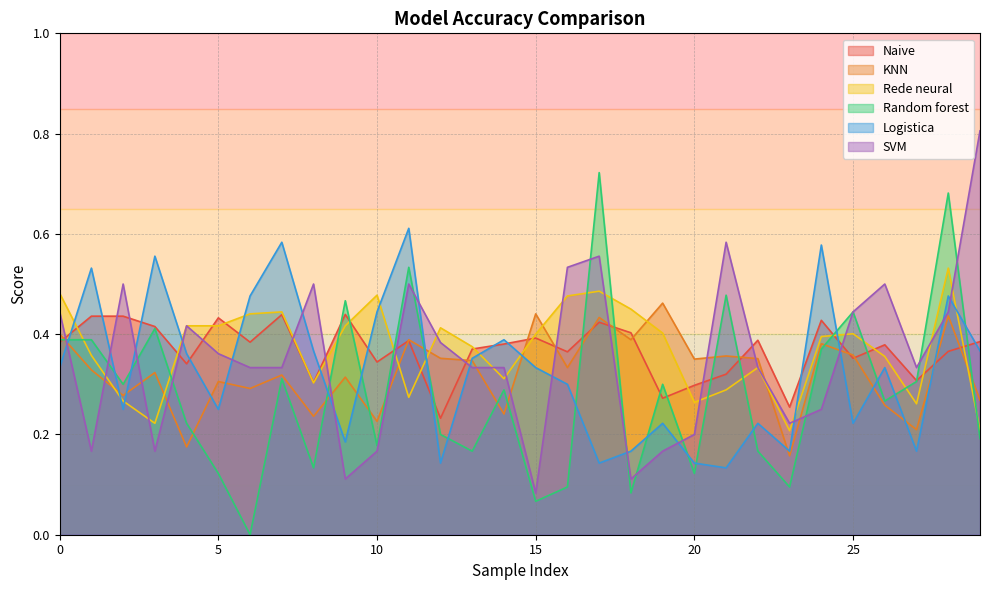

True or false: Naive and SVM intersect in this chart.

True